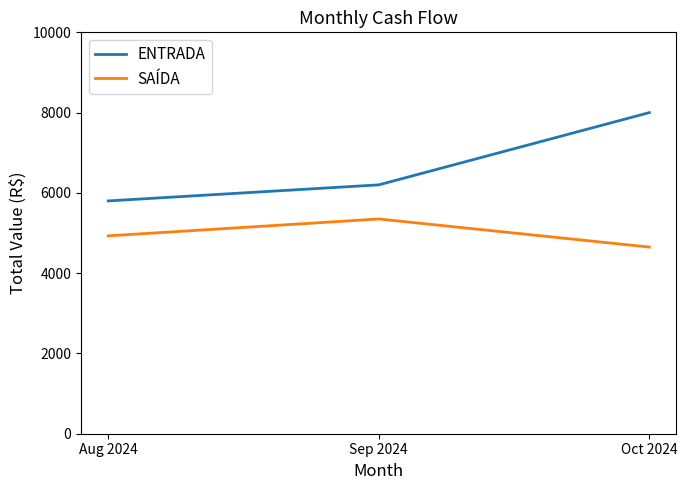

The ENTRADA series shows 6200 at Sep 2024. True or false?

True